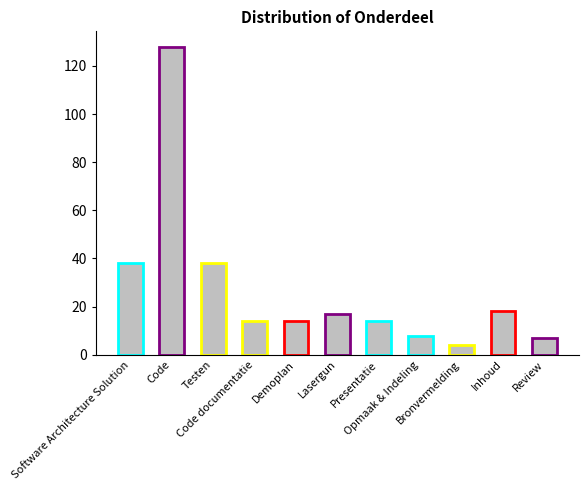

Reading left to right, transcribe all the data shown in this chart.

38	128	38	14	14	17	14	8	4	18	7